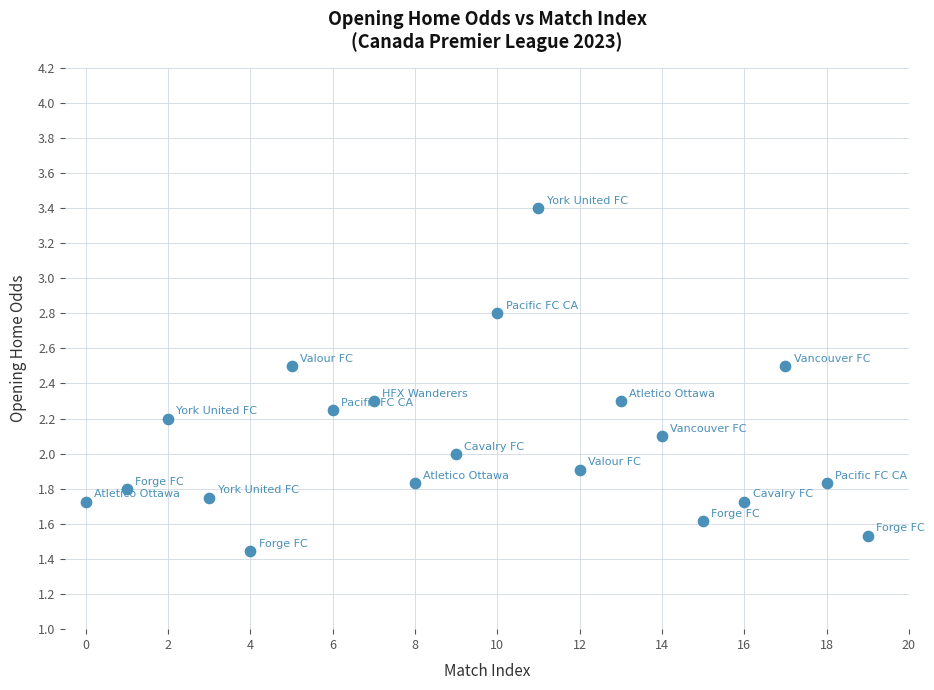

What is the range of Y values (max minus min)?

2.0